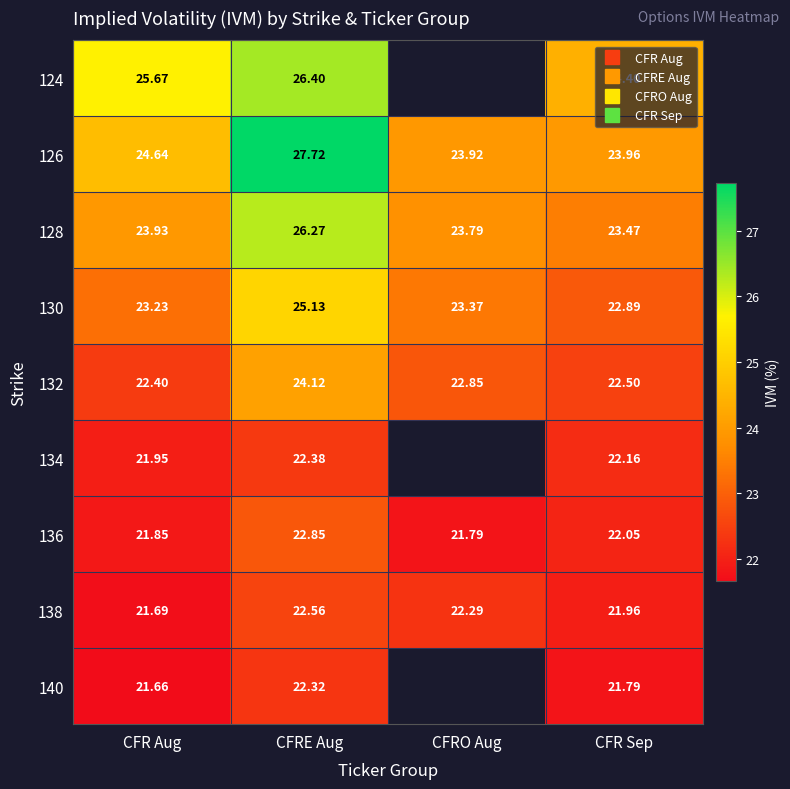

How many values in 134 are above zero?

3